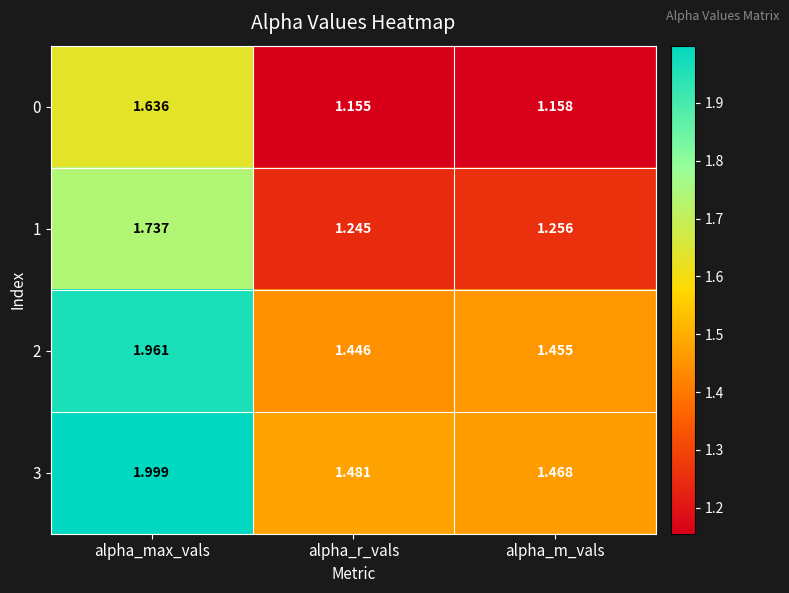

Where is 1 nearest to the value 1?

alpha_r_vals